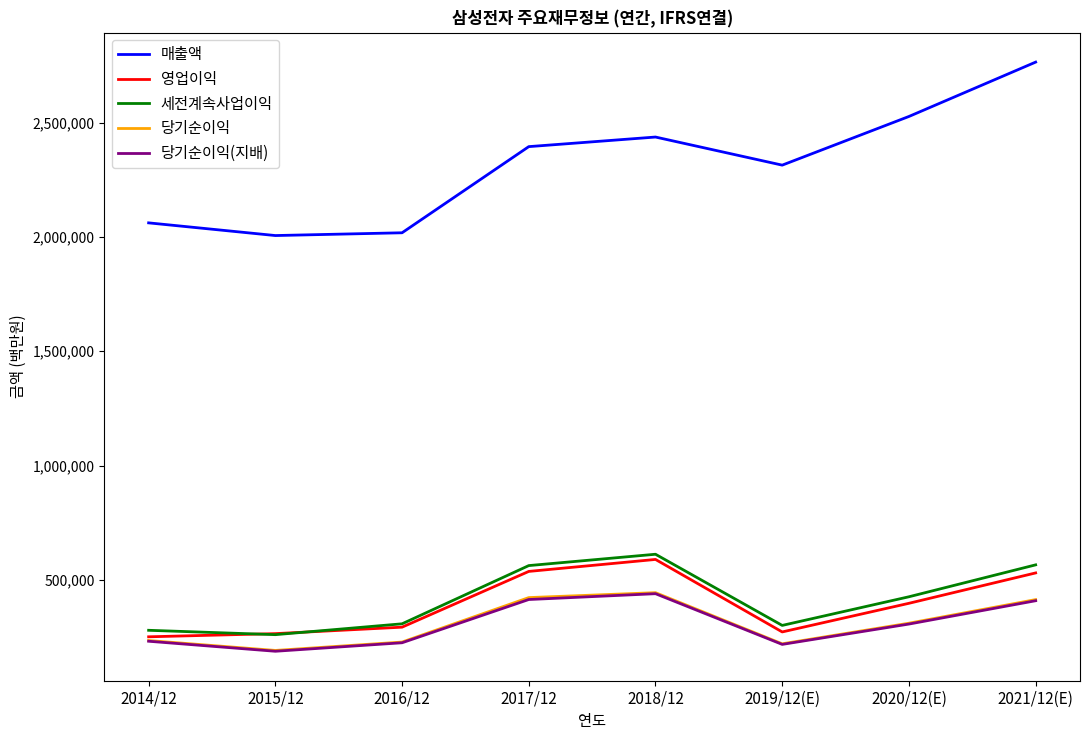

What is the smallest value displayed?

186946